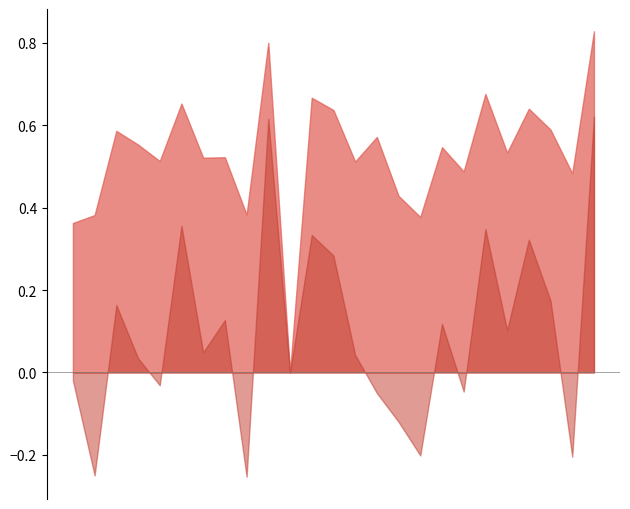

In f1, how many points are lower than both neighbors (excluding endpoints)?

9